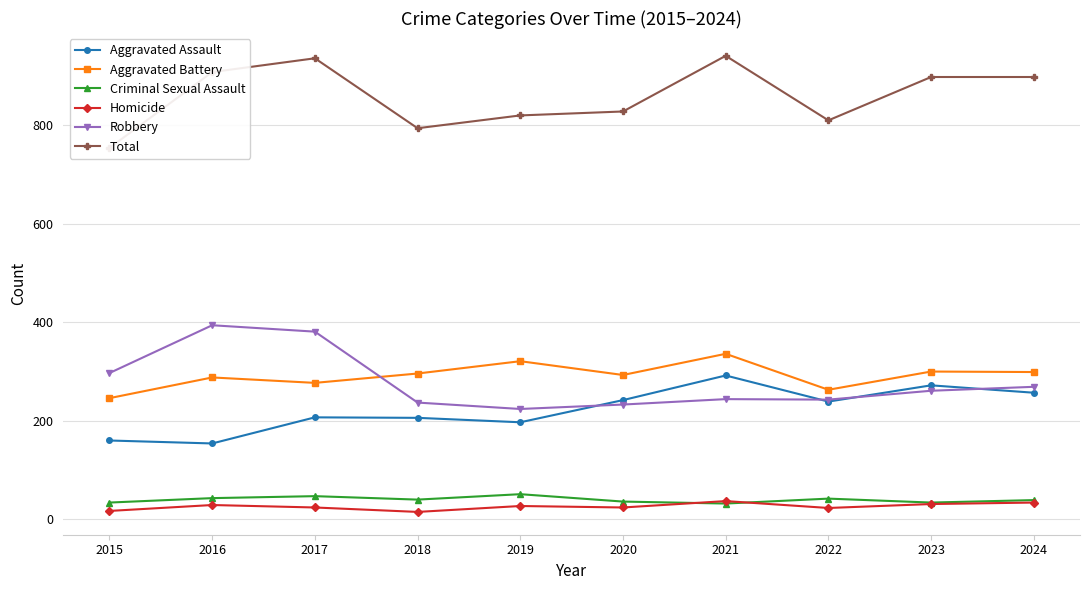

The Robbery series shows 233 at 2020. True or false?

True